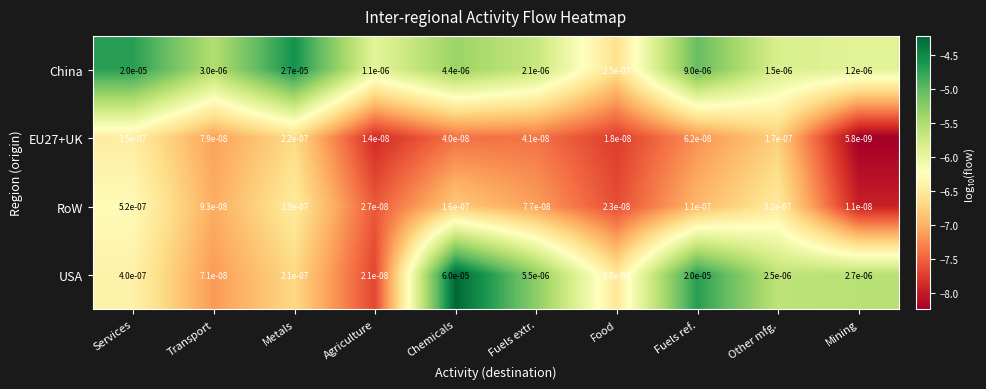

How many data points does each series have?

10